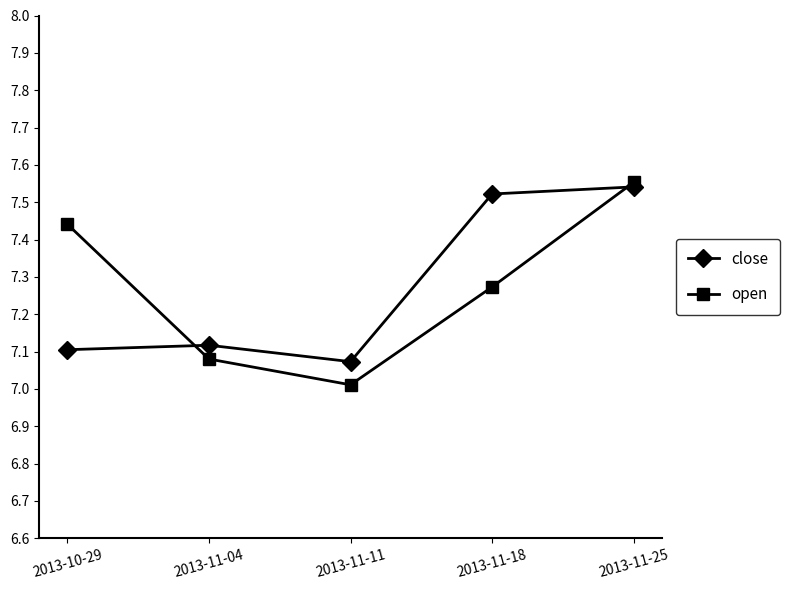

True or false: open has a value of 4.9 at 2013-10-29.

False